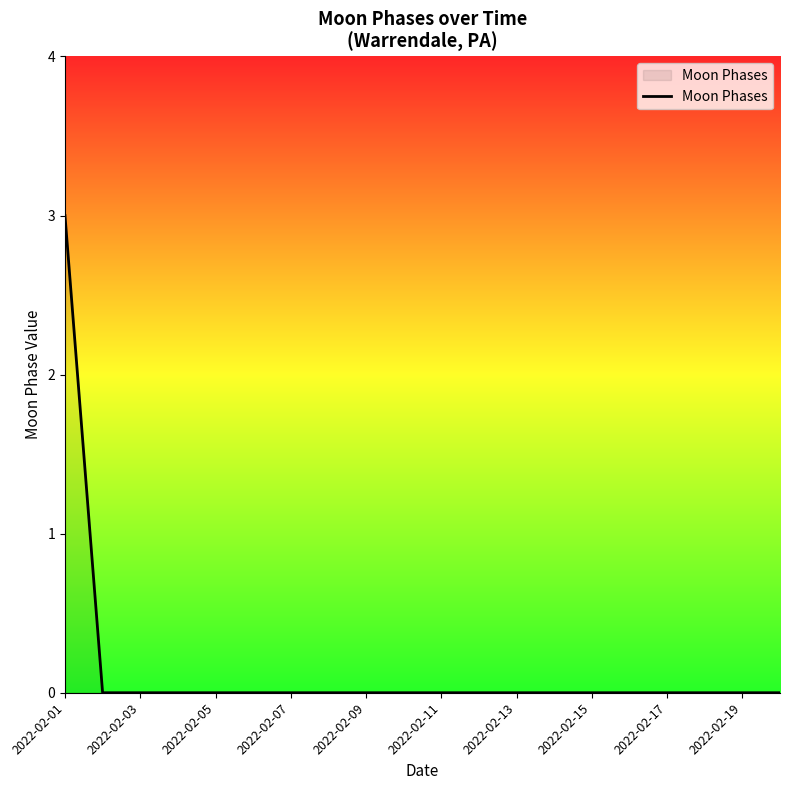

What is the difference between the maximum and minimum values?

3